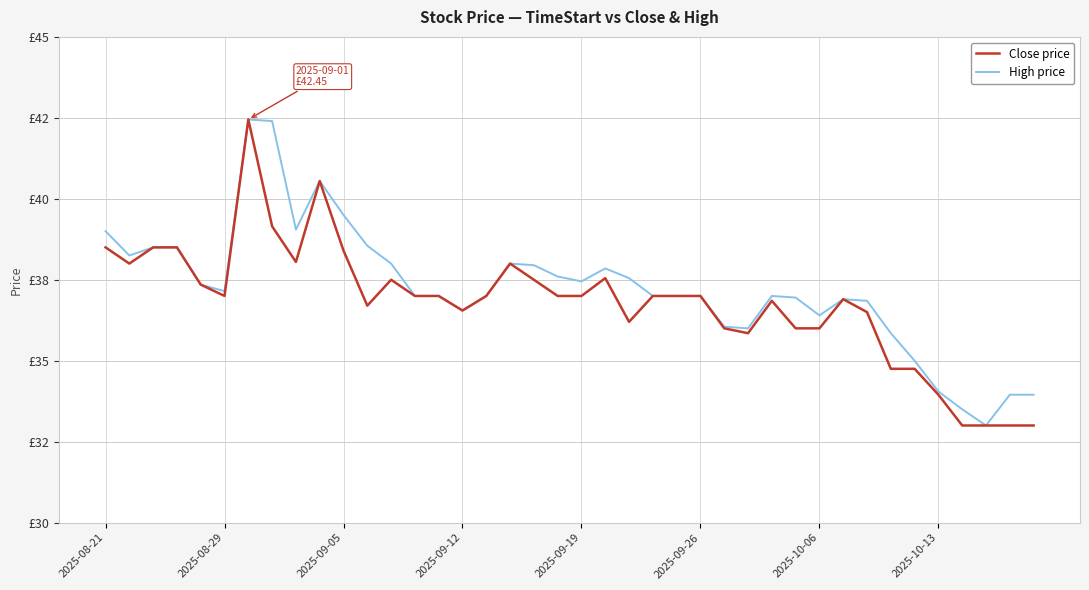

True or false: Close price and High price intersect in this chart.

False